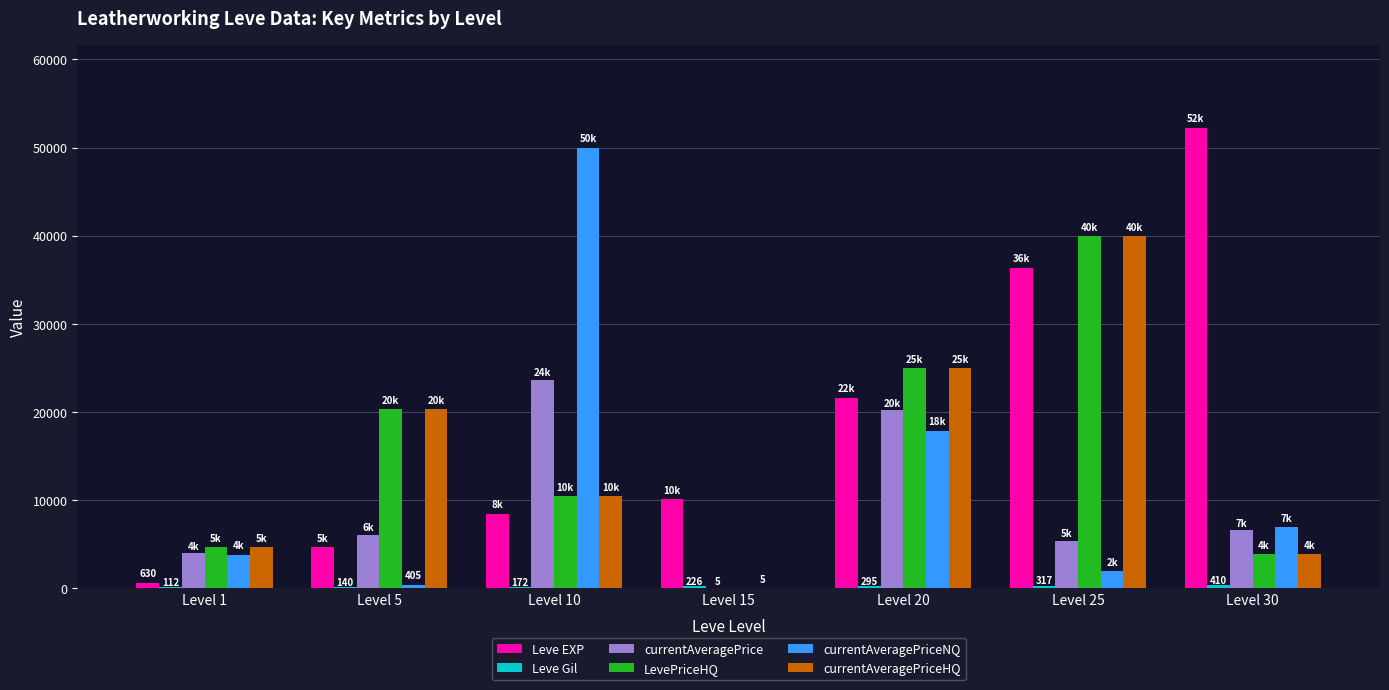

How many categories are shown in the chart?

7